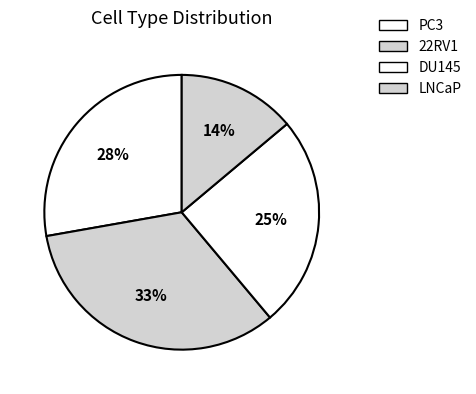

To the nearest percent, what is the difference between the 22RV1 and DU145 slice percentages?

8%